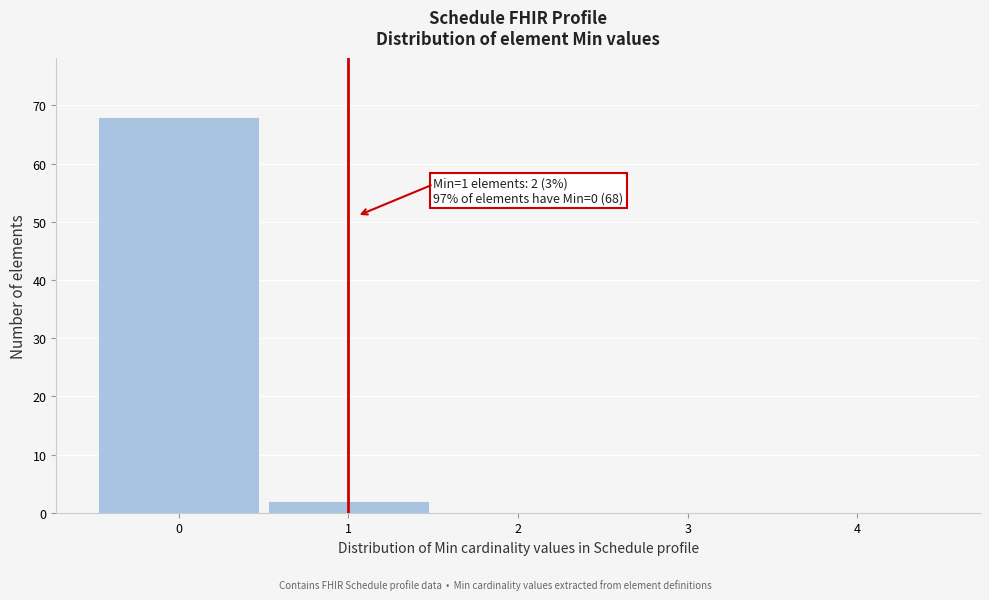

Reading left to right, list all the values displayed in this chart.

0=68	1=2	2=0	3=0	4=0